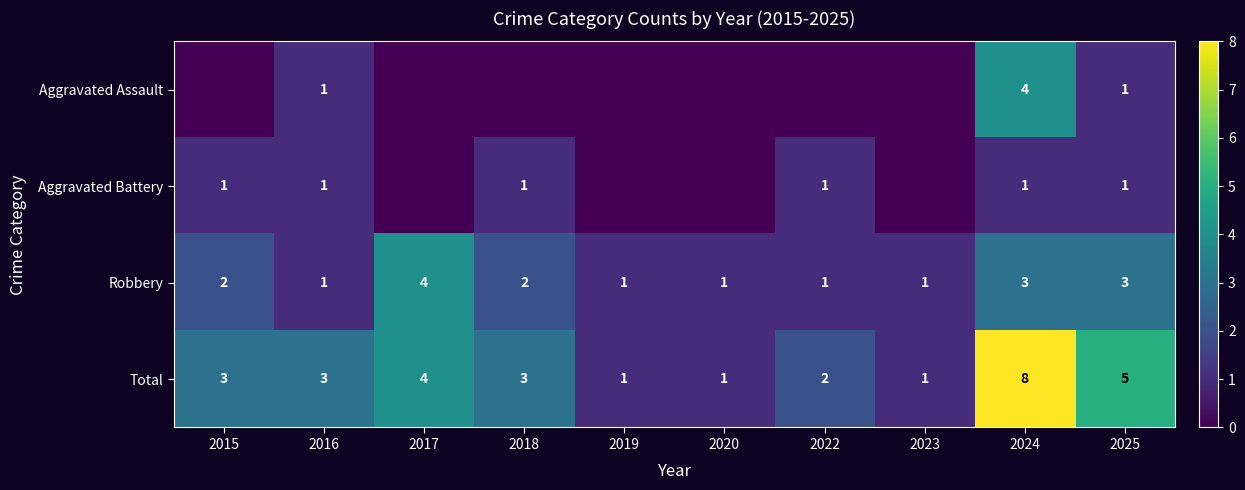

True or false: Aggravated Assault has a value of 2 at 2024.

False